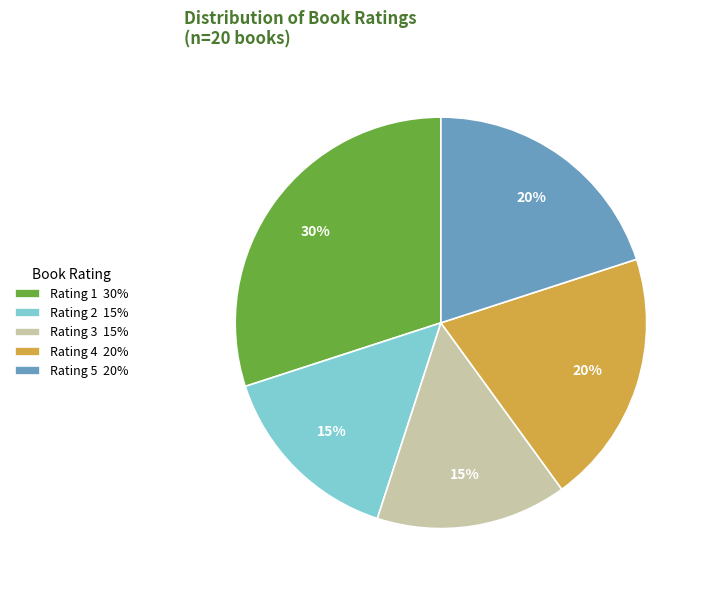

Is it true that Rating 4 is 7% of the pie?

False